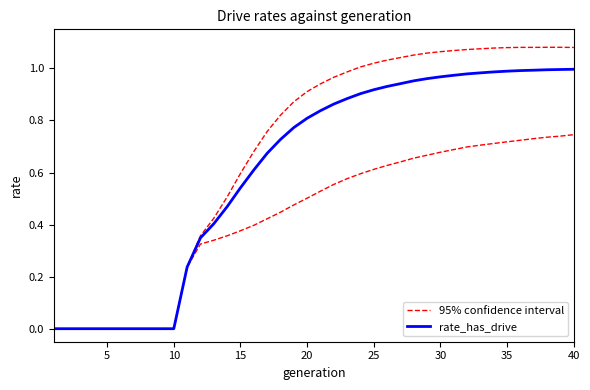

The rate_has_drive series shows 1.0 at 30. True or false?

True